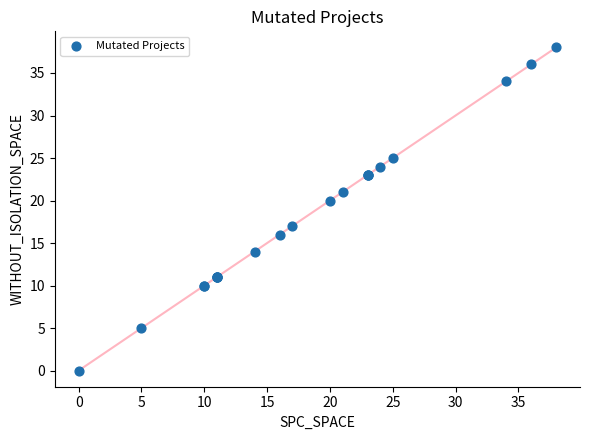

What Y value in the scatter plot is closest to 19?

20